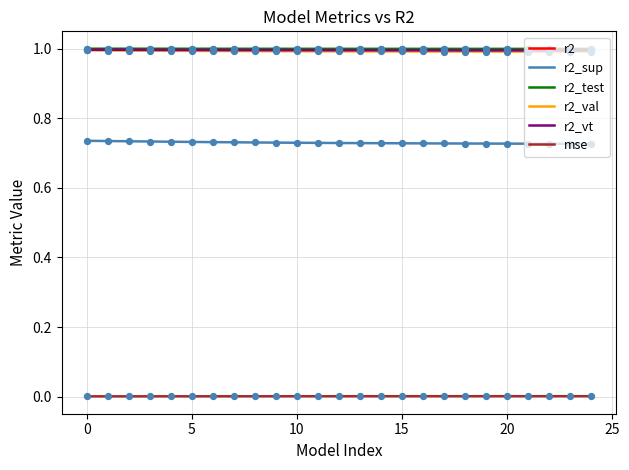

What is the highest value of the r2_val series?

1.0